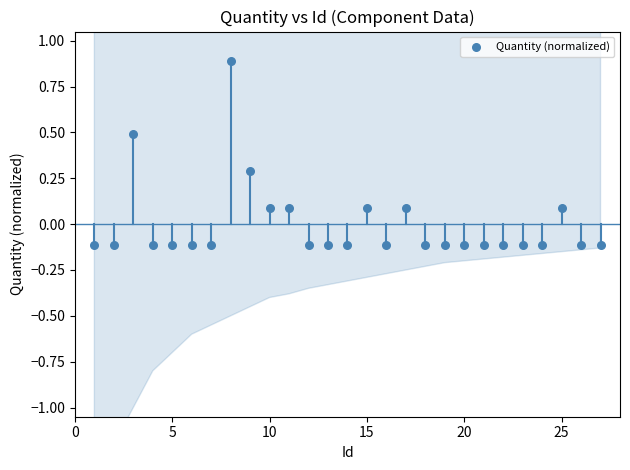

What is the range of Y values (max minus min)?

1.0